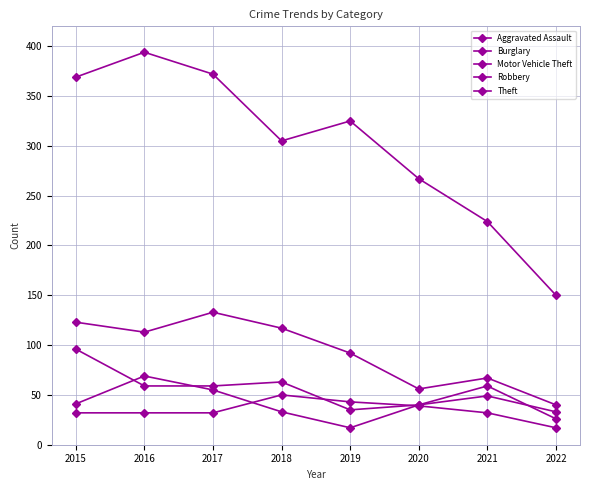

Which category has the highest value in the Burglary series?

2017